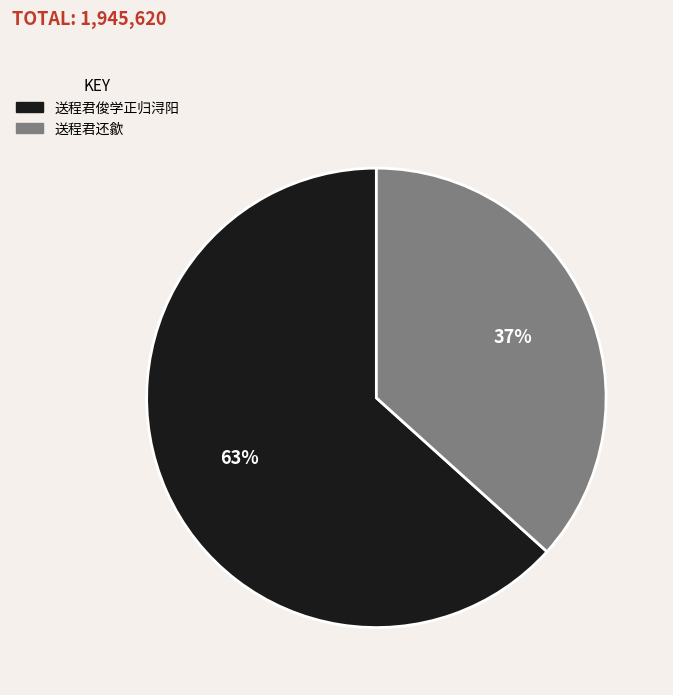

To the nearest percent, what is the average slice percentage?

50%